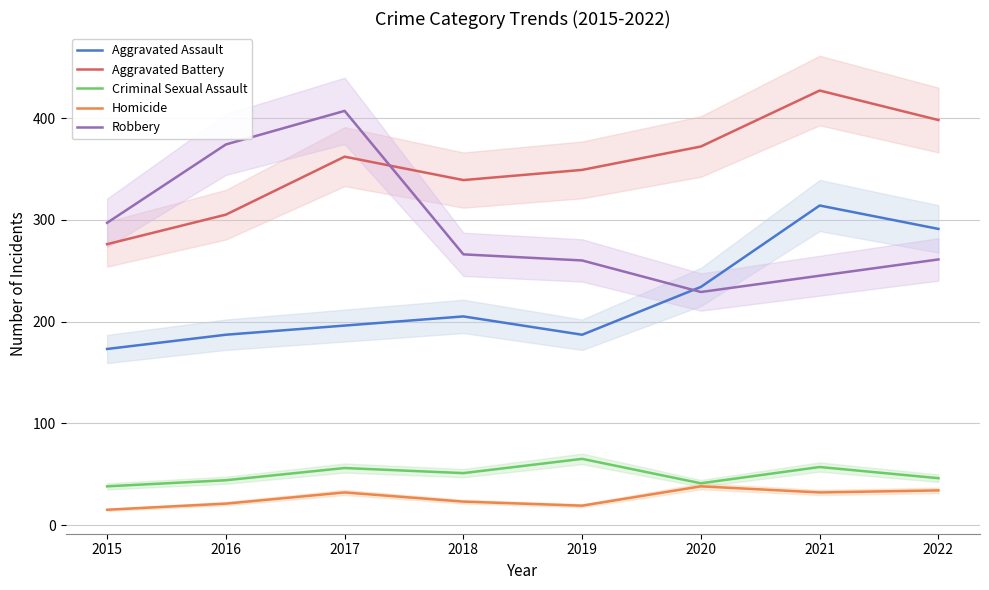

Rank the series at 2017 from highest to lowest value.

Robbery, Aggravated Battery, Aggravated Assault, Criminal Sexual Assault, Homicide